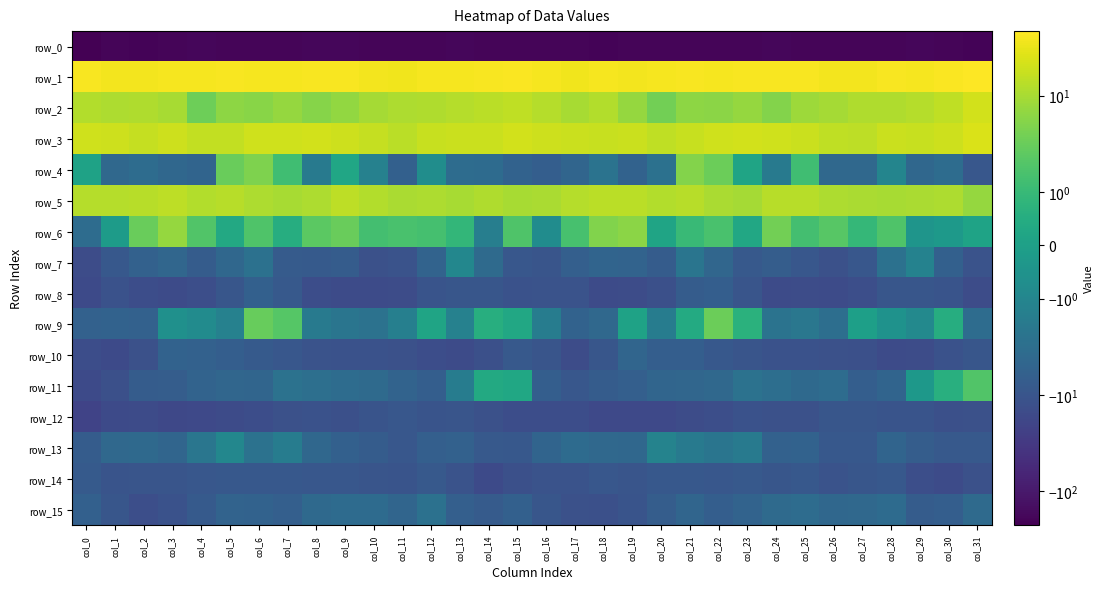

What is the approximate value of row_9 at col_26?

-3.1